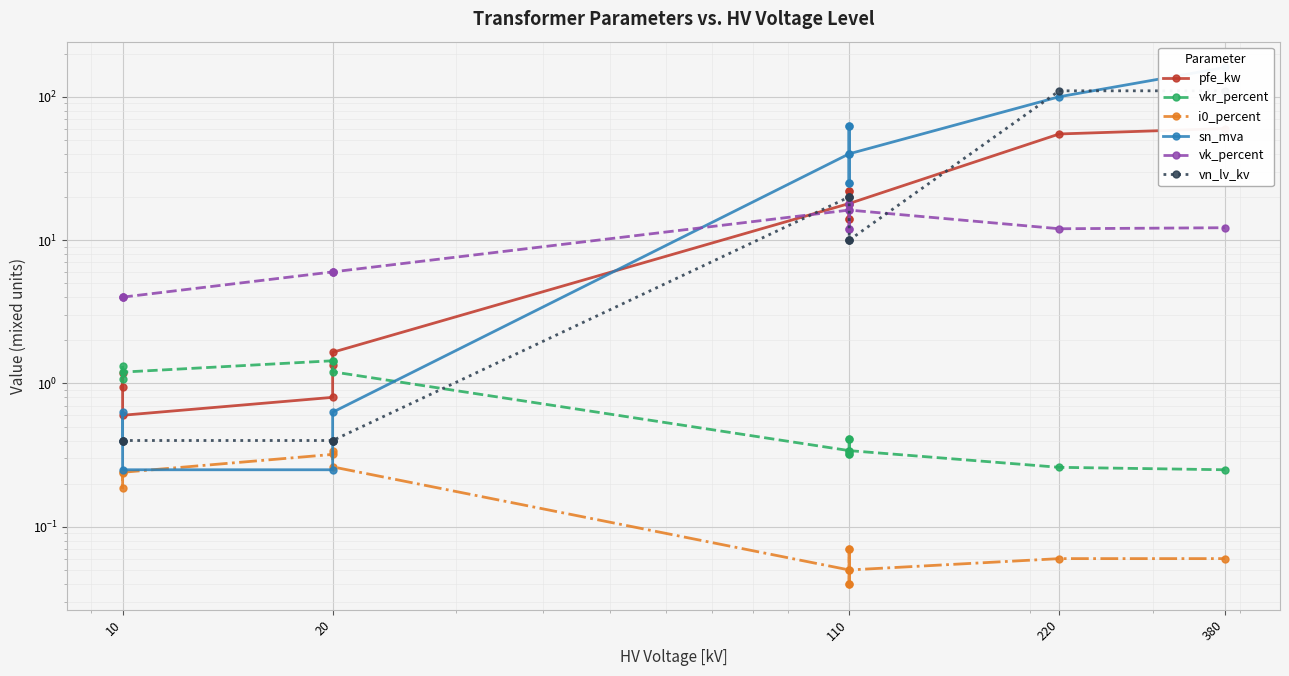

How many interior local valleys does the vk_percent series have?

3